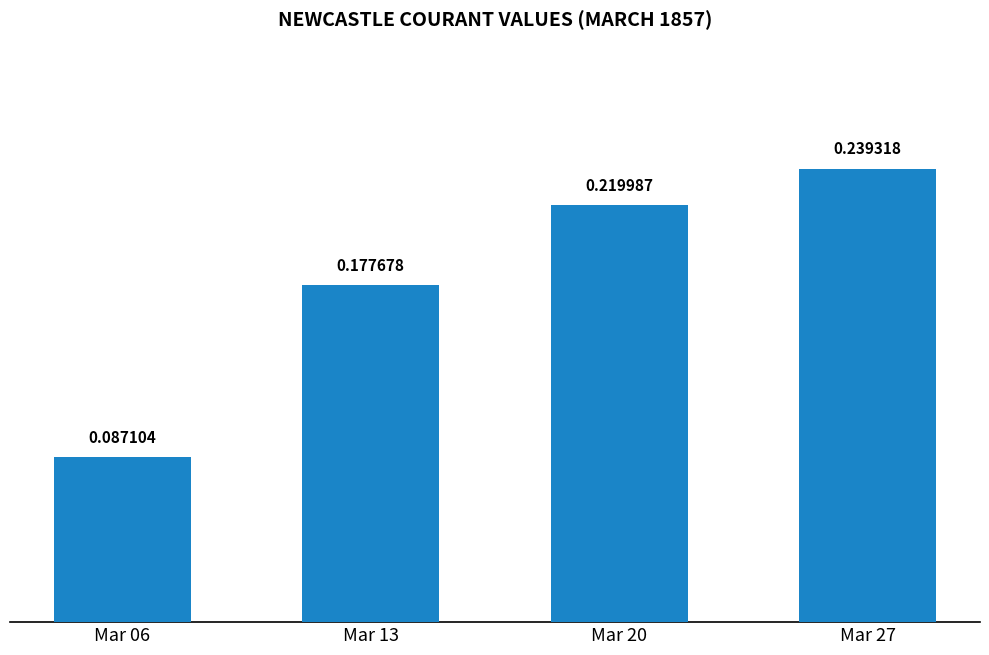

Between Mar 13 and Mar 20, which is larger?

Mar 20